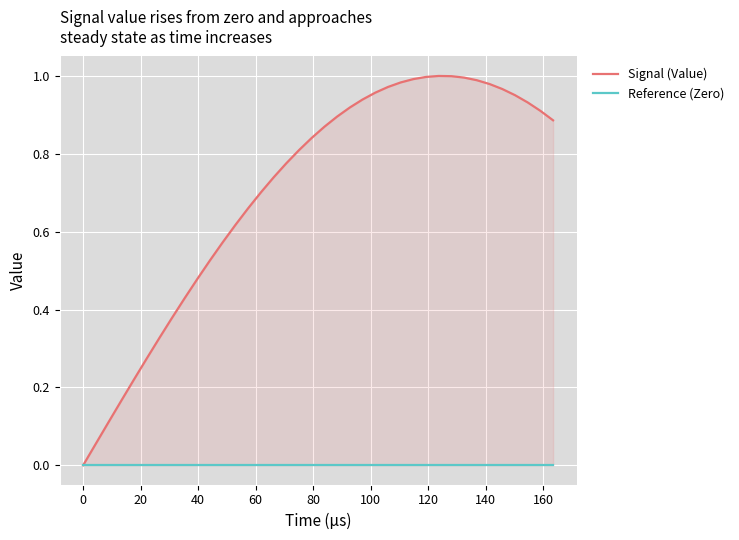

True or false: Signal (Value) and Reference (Zero) intersect in this chart.

False